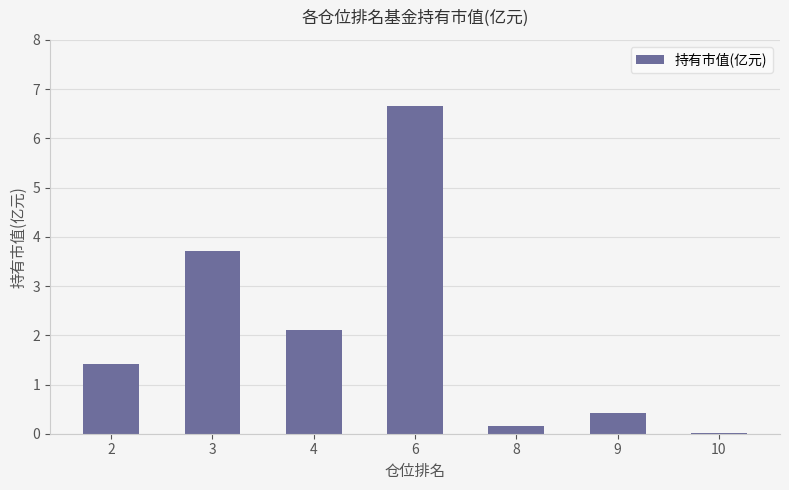

What is the maximum value shown in the chart?

6.7